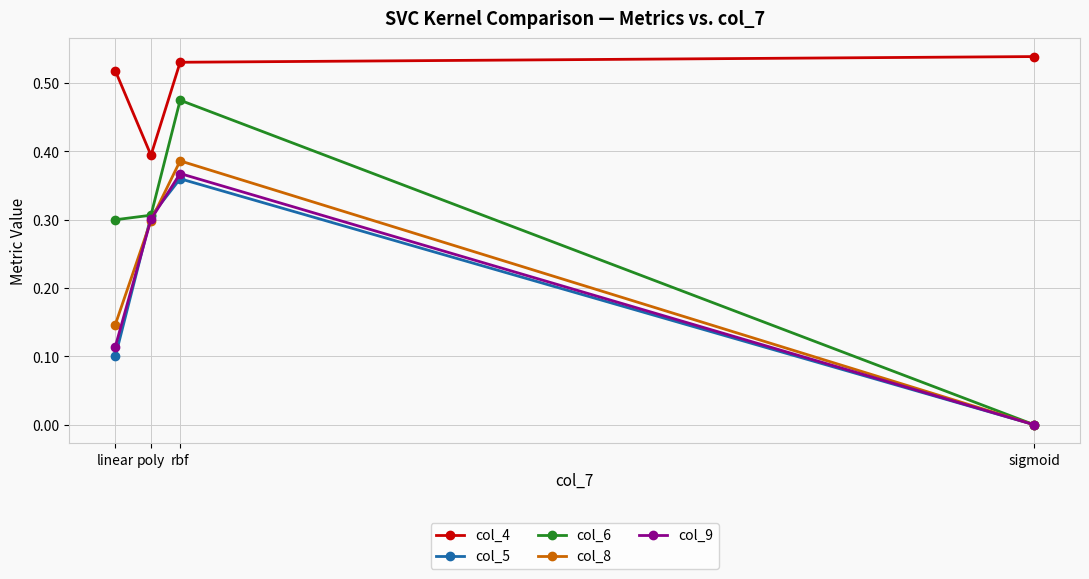

Where is the first local maximum for col_9?

rbf